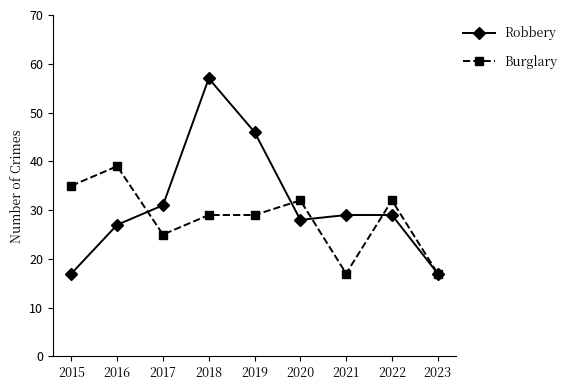

Is this an area chart (filled region under the line)?

No